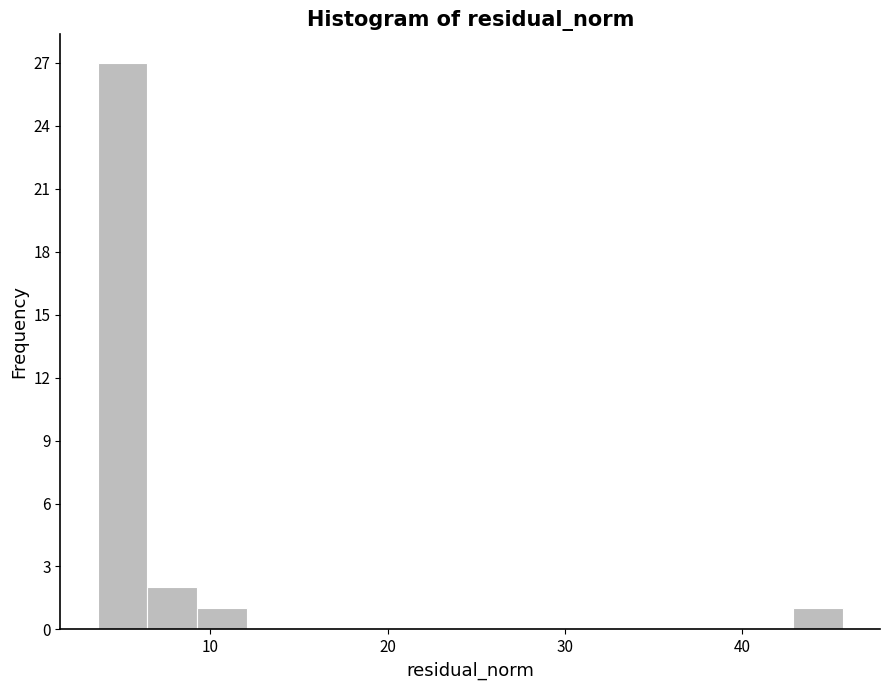

Around what value on the x-axis is the tallest bar? Give the approximate position of its centre, as read against the axis.

5